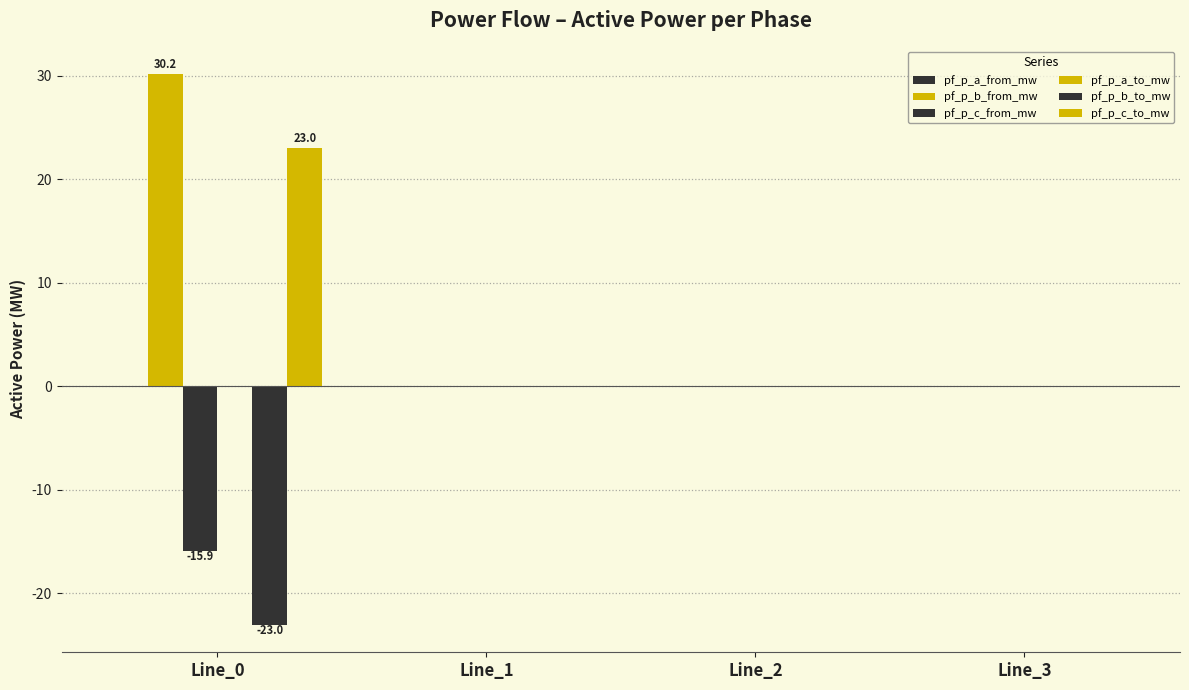

Reading right to left, list all the values displayed in this chart.

pf_p_a_from_mw: Line_3=0.0	Line_2=0.0	Line_1=0.0	Line_0=0.0
pf_p_b_from_mw: Line_3=0.0	Line_2=0.0	Line_1=0.0	Line_0=30.2
pf_p_c_from_mw: Line_3=0.0	Line_2=0.0	Line_1=0.0	Line_0=-15.9
pf_p_a_to_mw: Line_3=0.0	Line_2=0.0	Line_1=0.0	Line_0=0.0
pf_p_b_to_mw: Line_3=0.0	Line_2=0.0	Line_1=0.0	Line_0=-23.0
pf_p_c_to_mw: Line_3=0.0	Line_2=0.0	Line_1=0.0	Line_0=23.0